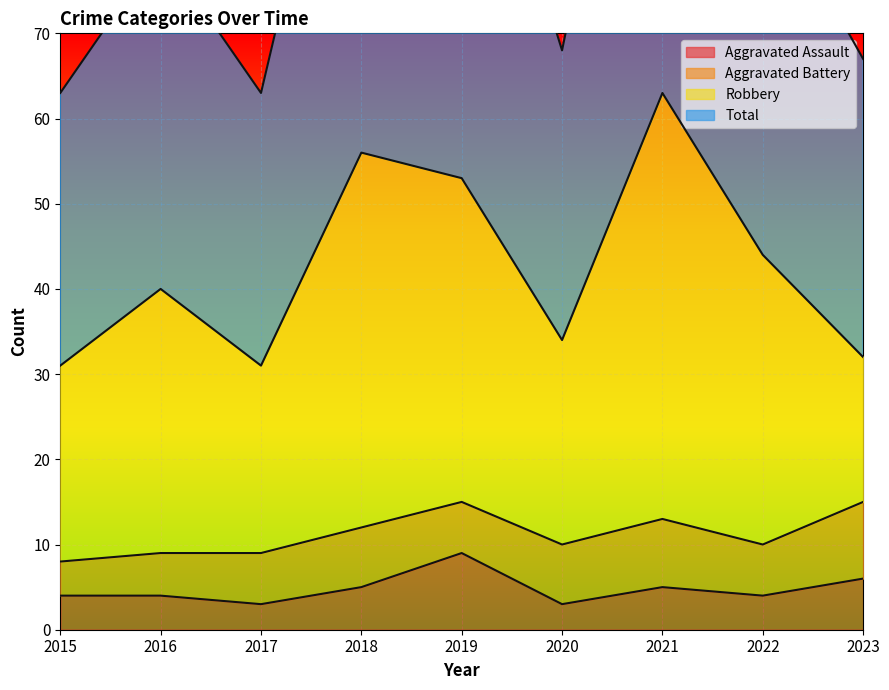

True or false: Total and Aggravated Assault cross at least once.

False